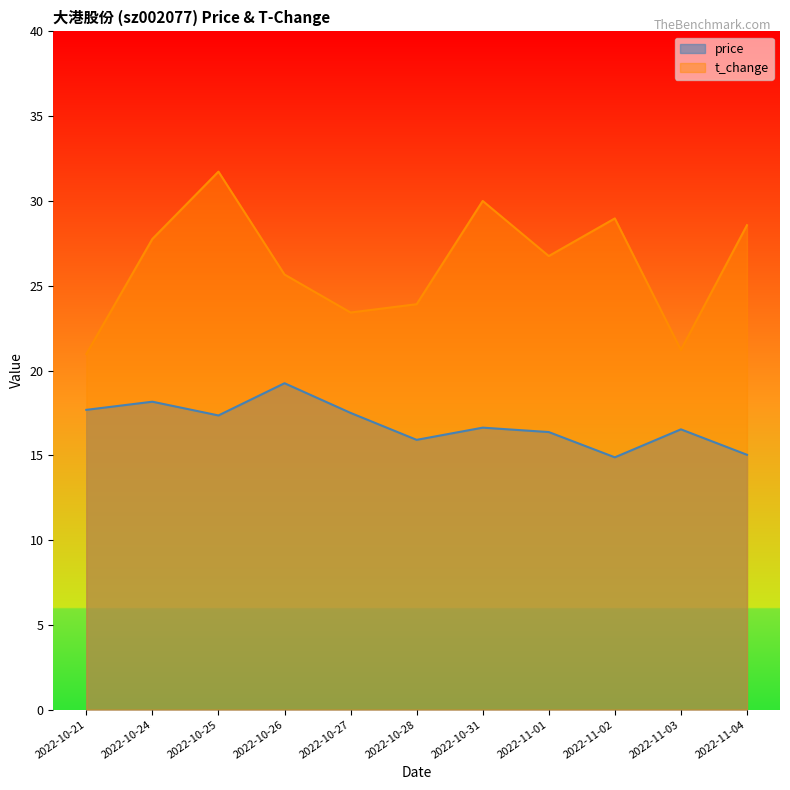

True or false: t_change has a value of 36.9 at 2022-10-21.

False